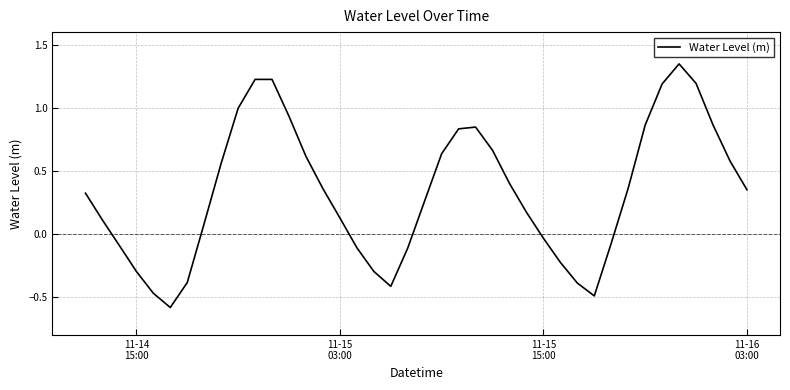

How many lines are shown in the chart?

1